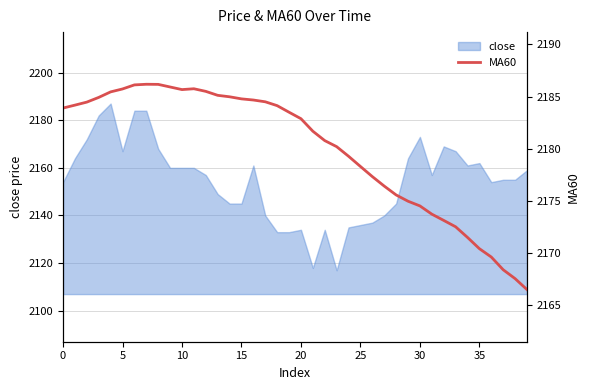

What is the minimum value for close?

2117